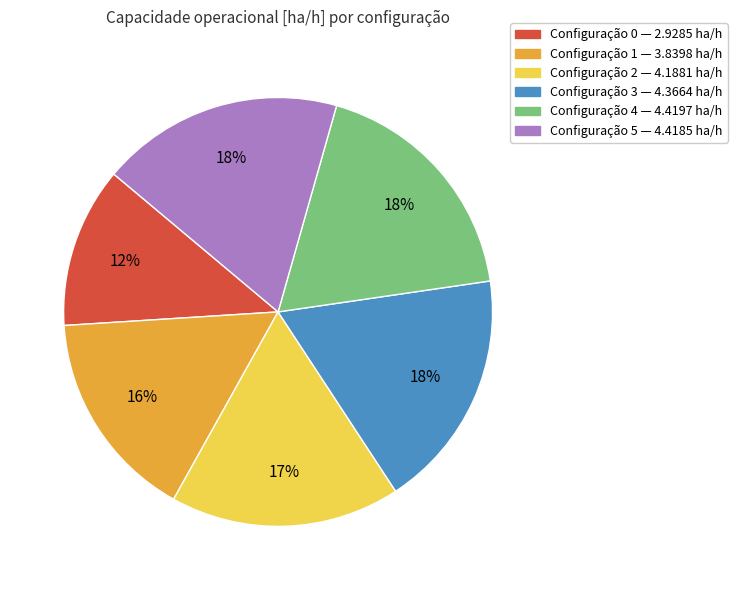

To the nearest percent, what is the average slice percentage?

17%